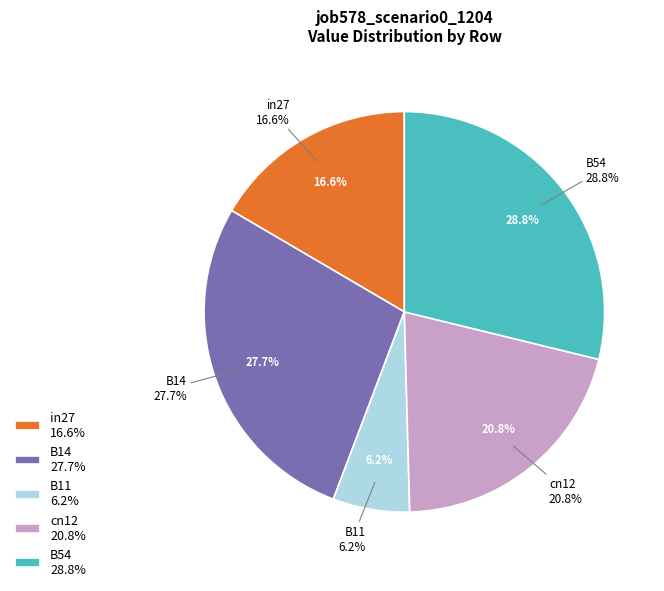

To the nearest percent, what is the difference between the cn12 and B14 slice percentages?

7%